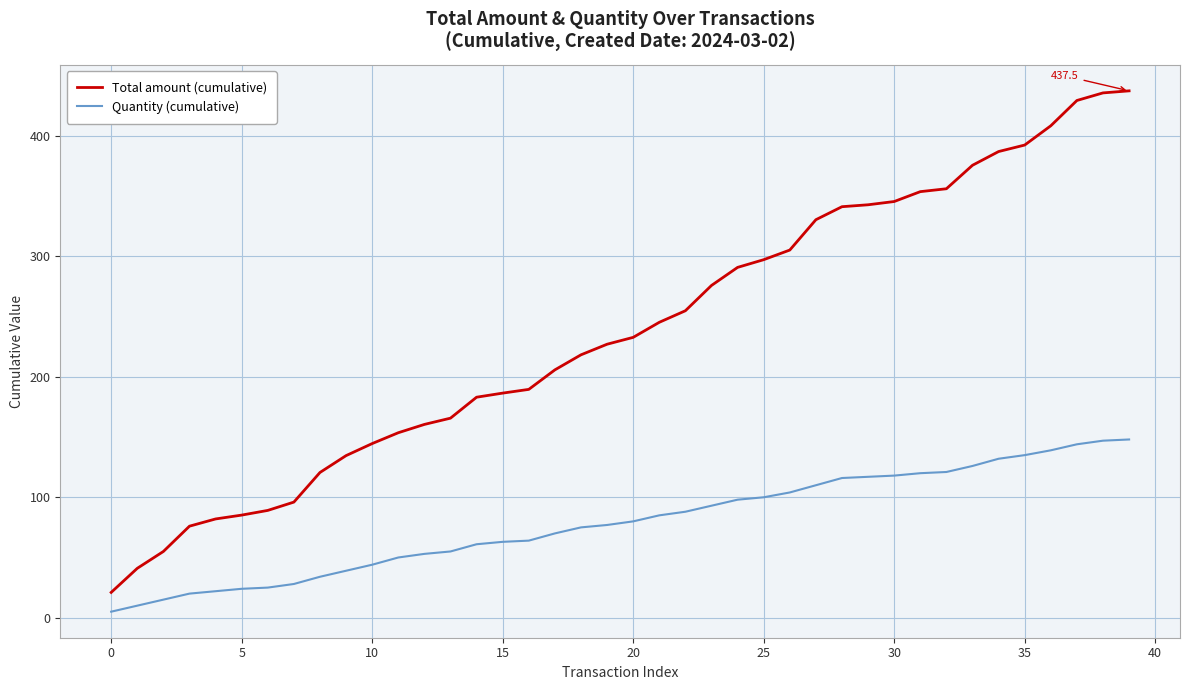

True or false: Total amount (cumulative) and Quantity (cumulative) cross at least once.

False